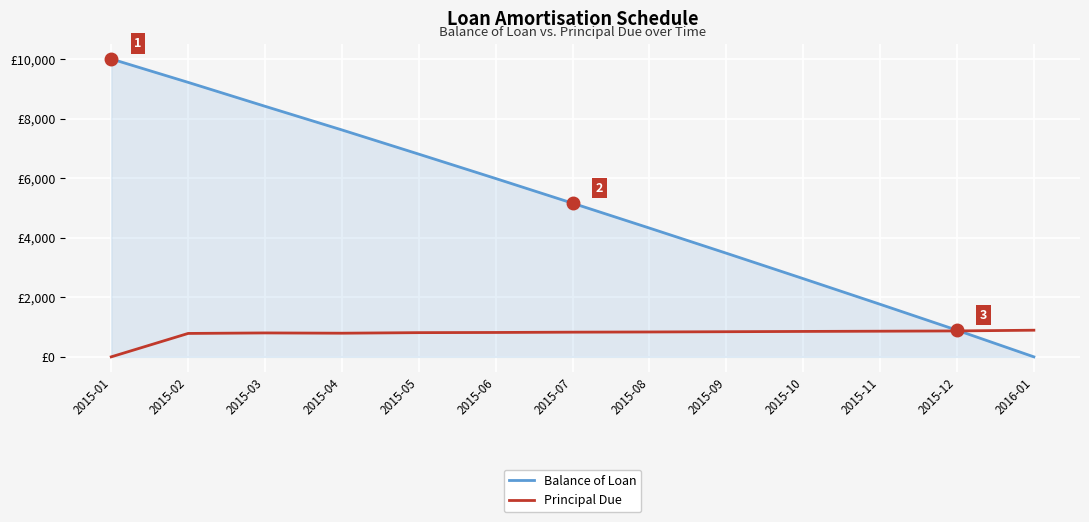

What is the average value of the Principal Due series?

769.2